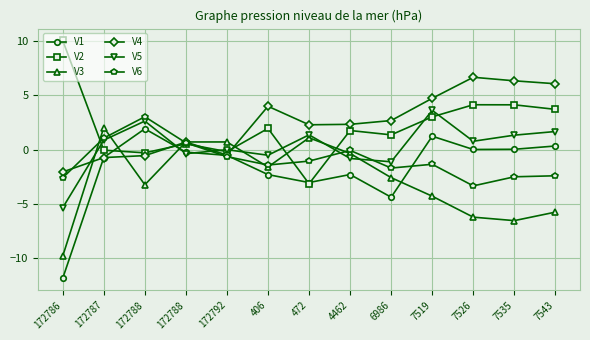

What are all the series names shown in the legend?

V1, V2, V3, V4, V5, V6